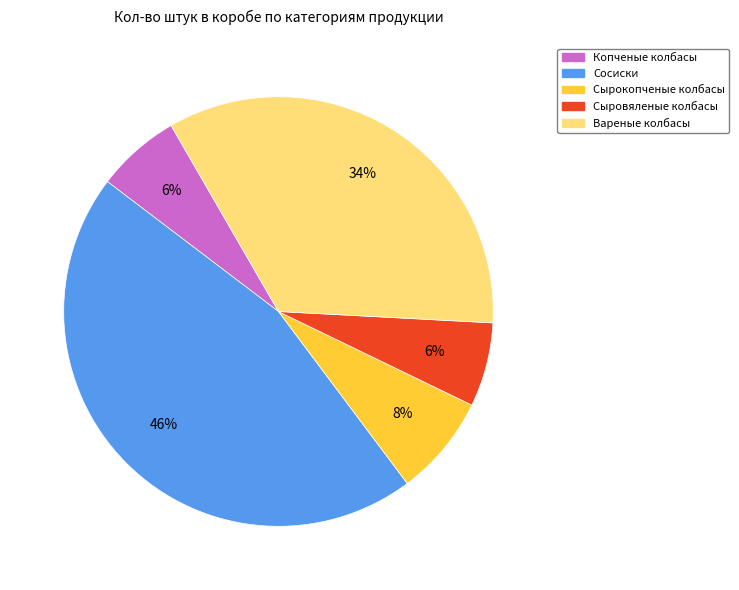

Does Вареные колбасы represent more than half of the total?

No